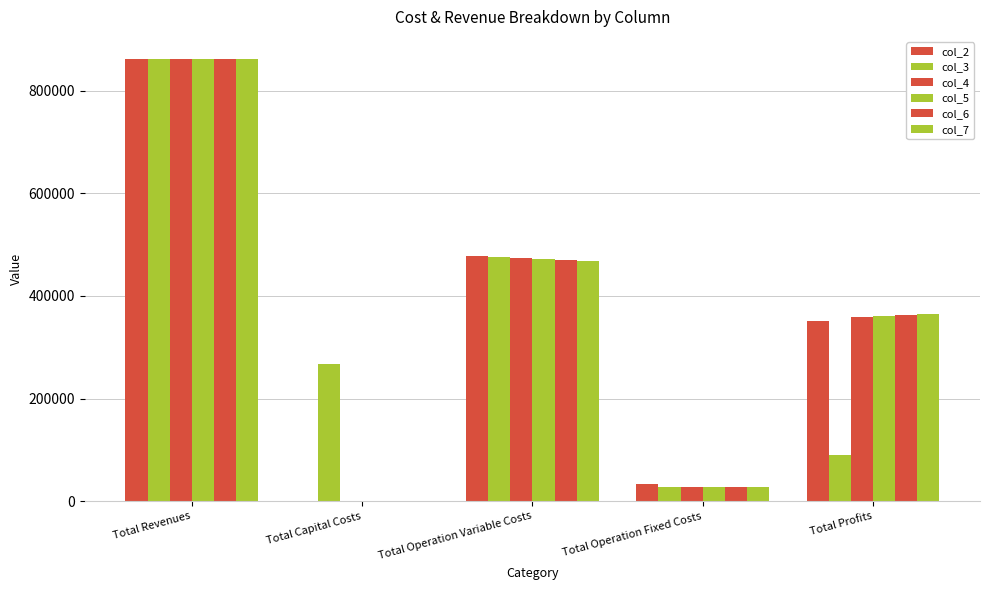

Reading left to right, what are all the values shown in this chart?

col_2: Total Revenues=861969.9	Total Capital Costs=0.0	Total Operation Variable Costs=477449.3	Total Operation Fixed Costs=33627.6	Total Profits=350893.0
col_3: Total Revenues=861339.5	Total Capital Costs=268000.0	Total Operation Variable Costs=475225.7	Total Operation Fixed Costs=28163.1	Total Profits=89950.7
col_4: Total Revenues=861339.5	Total Capital Costs=0.0	Total Operation Variable Costs=473409.0	Total Operation Fixed Costs=28163.1	Total Profits=359767.4
col_5: Total Revenues=861339.5	Total Capital Costs=0.0	Total Operation Variable Costs=471589.8	Total Operation Fixed Costs=28163.1	Total Profits=361586.5
col_6: Total Revenues=861339.5	Total Capital Costs=0.0	Total Operation Variable Costs=469768.2	Total Operation Fixed Costs=28163.1	Total Profits=363408.2
col_7: Total Revenues=861339.5	Total Capital Costs=0.0	Total Operation Variable Costs=467943.9	Total Operation Fixed Costs=28163.1	Total Profits=365232.5